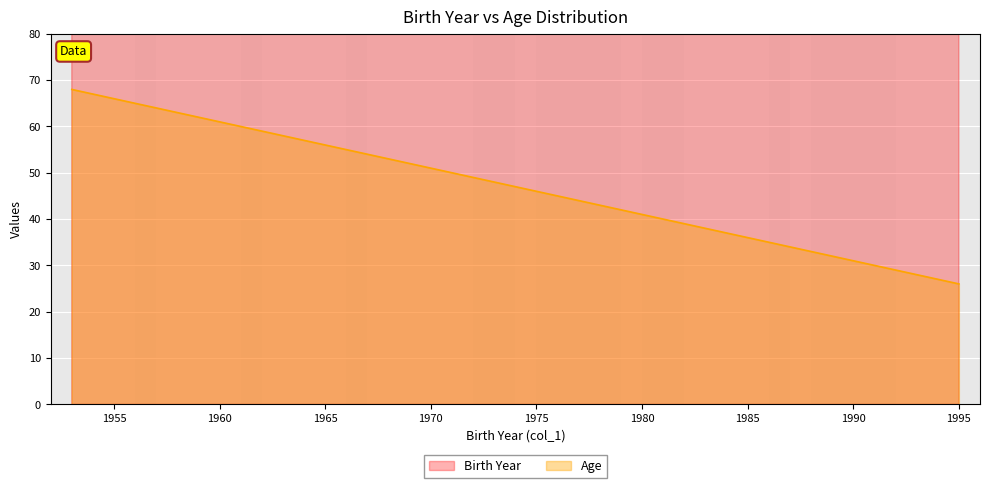

Rank the series by their maximum value, from lowest to highest.

Age, Birth Year